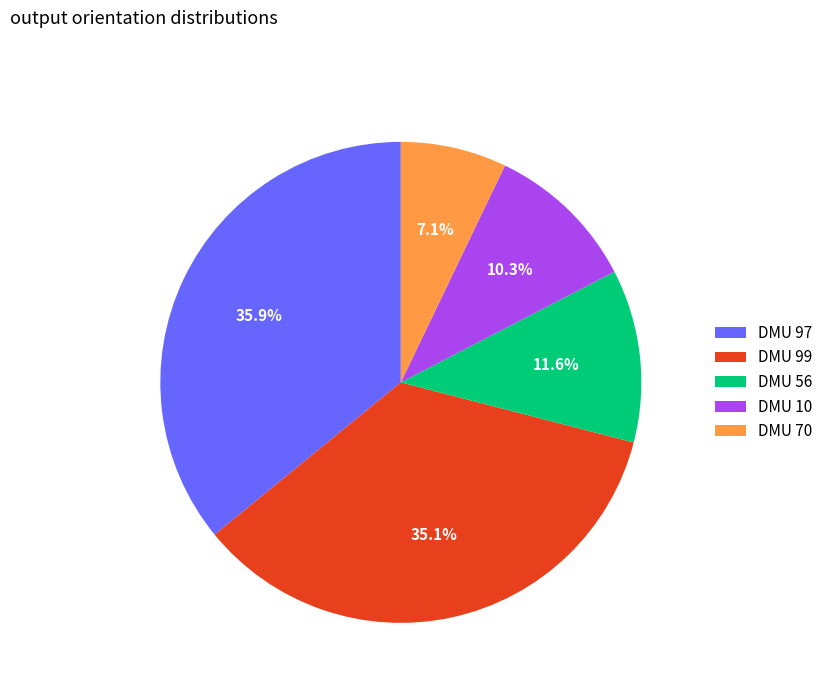

Combined, do DMU 56 and DMU 97 account for over 50%?

No